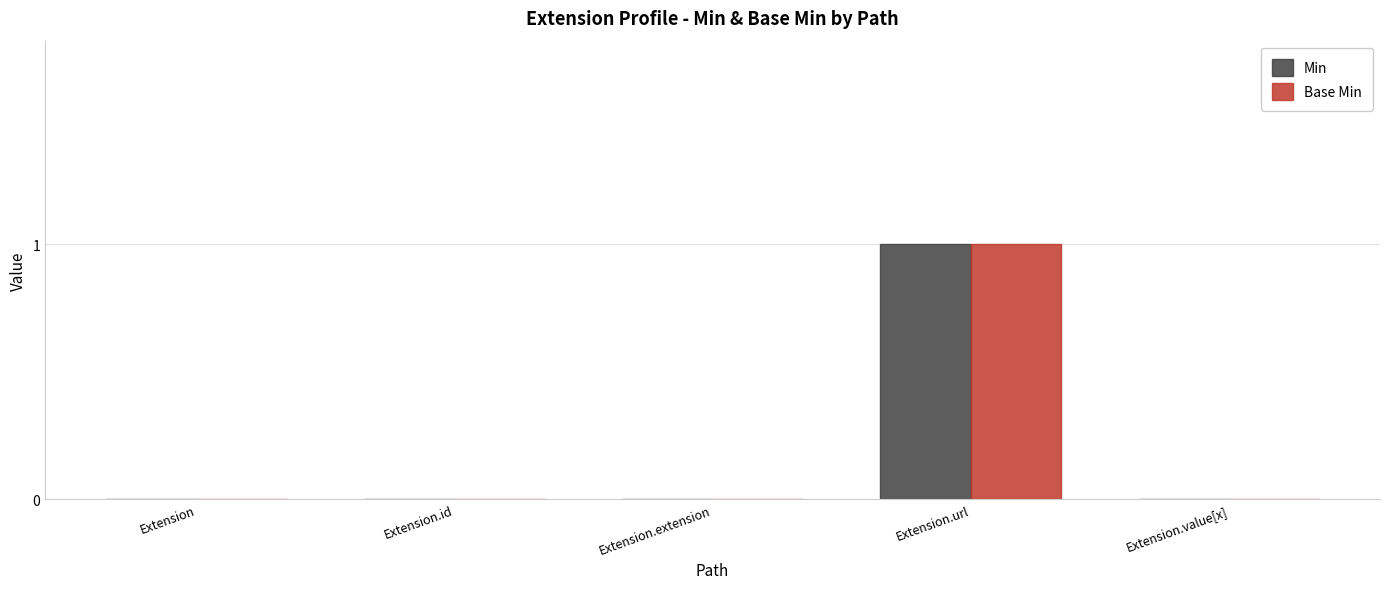

How many Min values are between 0 and 1?

5